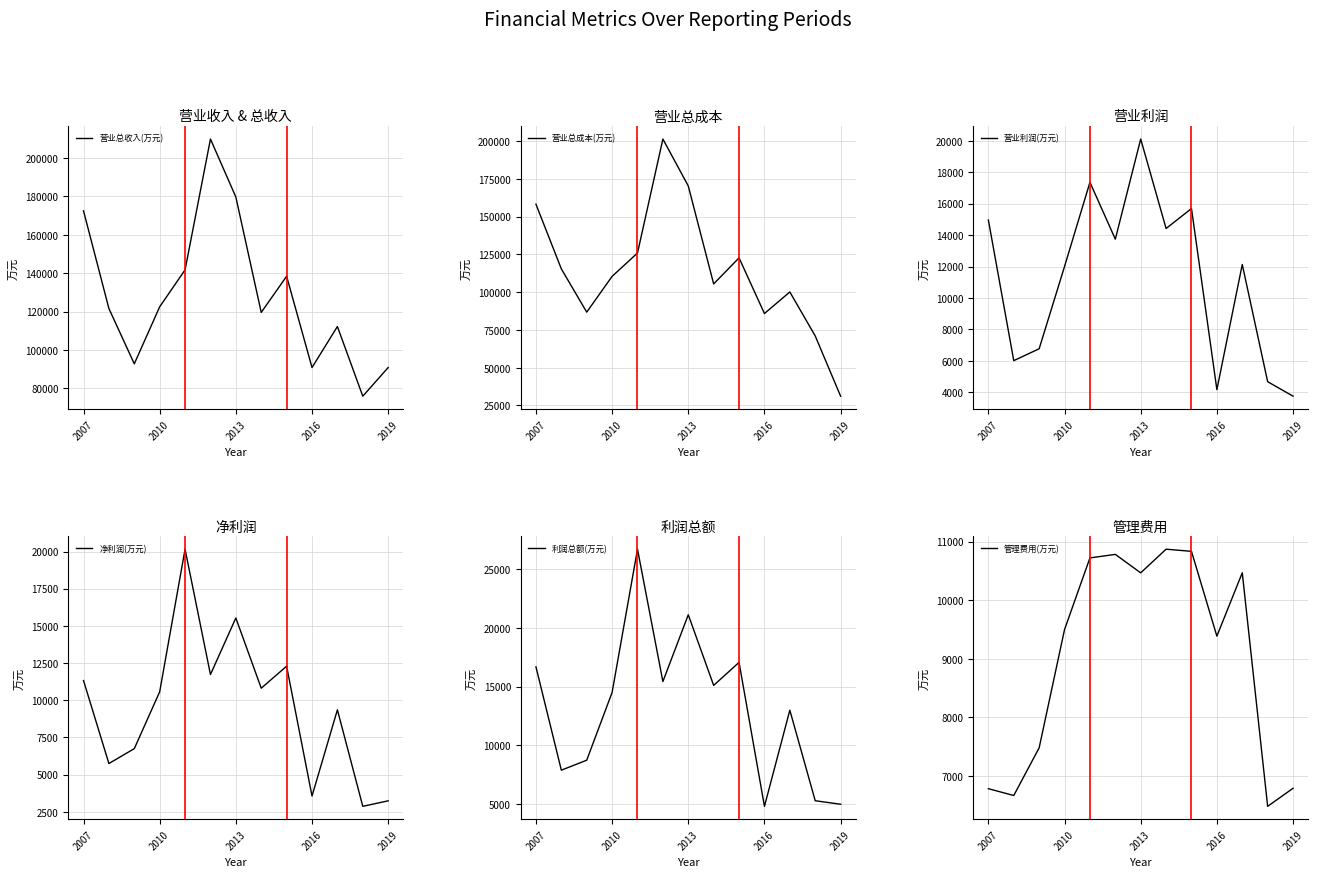

What is the highest value of the 管理费用(万元) series?

10871